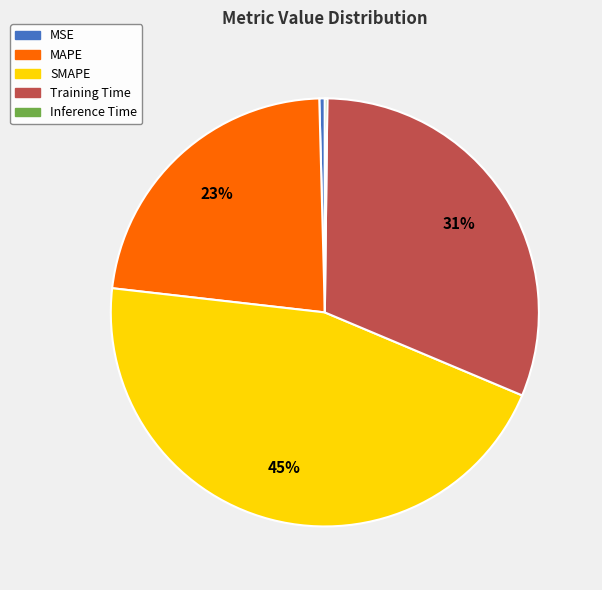

To the nearest percent, what percentage of the pie is SMAPE?

45%